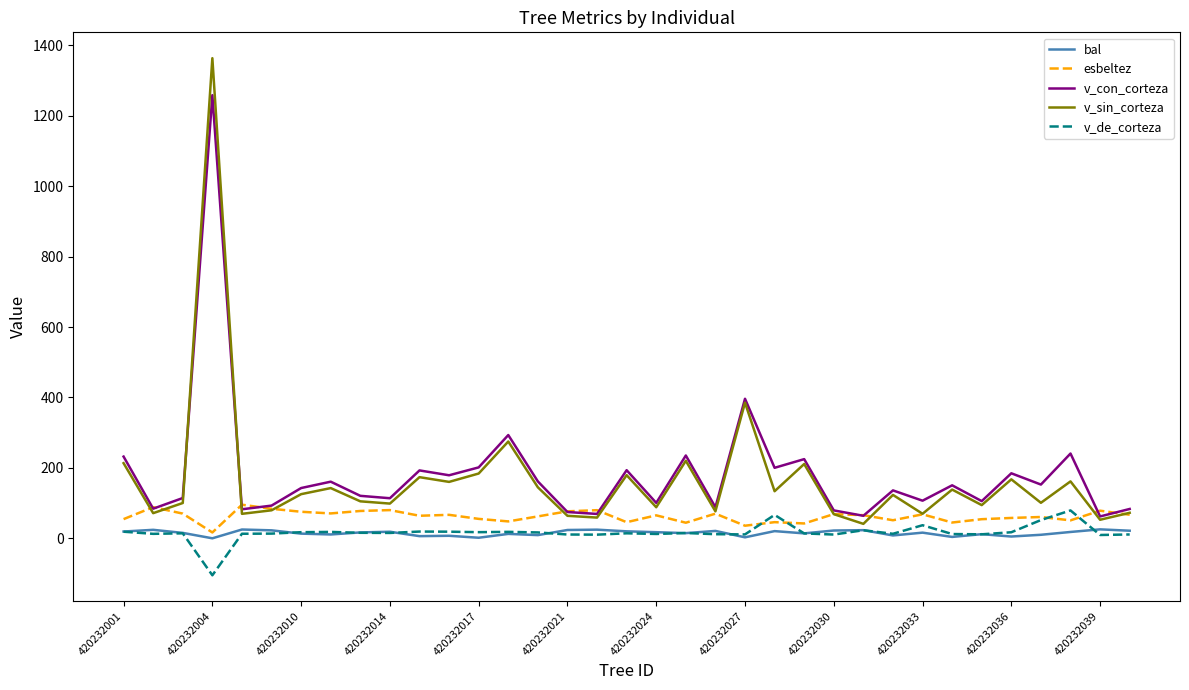

Which series has the widest spread of values?

v_sin_corteza